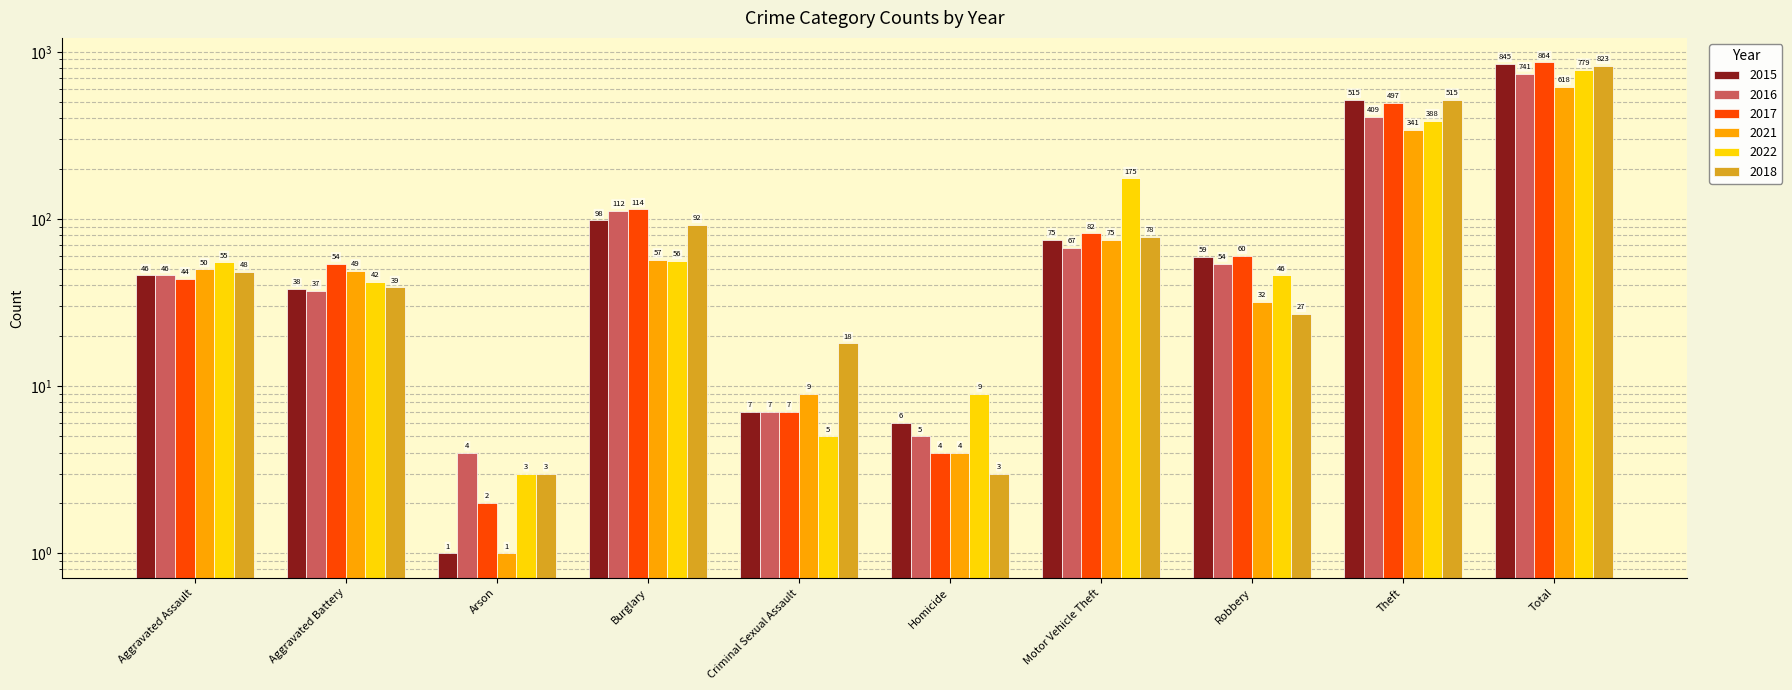

What is the difference between the 2022 values at Arson and Criminal Sexual Assault?

2